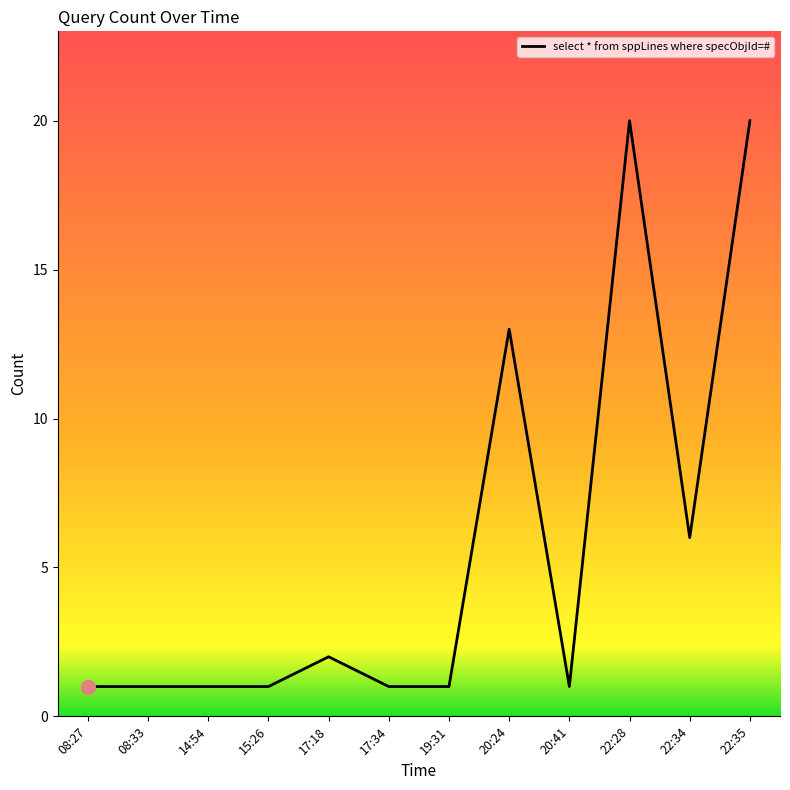

What is the maximum value shown in the chart?

20